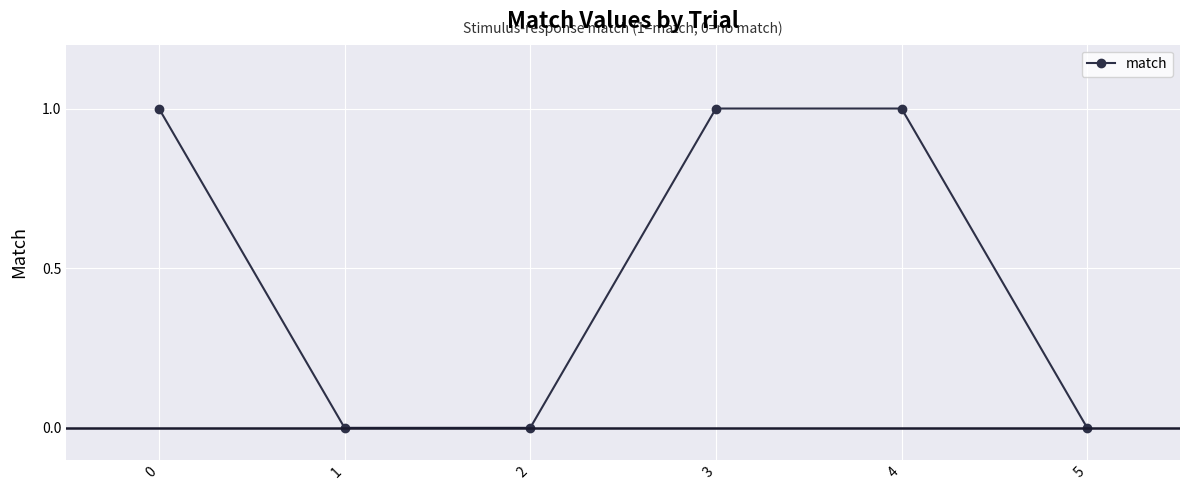

True or false: the data shows 1 at 4.

True